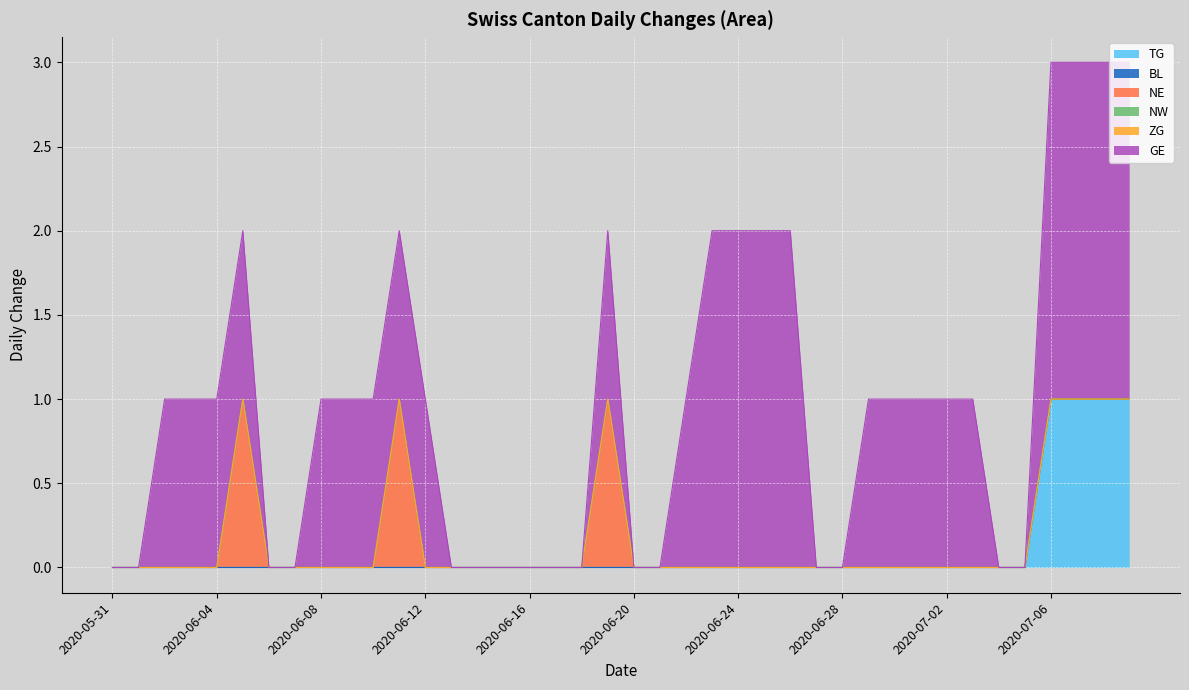

Reading right to left, transcribe all the data shown in this chart.

TG: 1	1	1	1	0	0	0	0	0	0	0	0	0	0	0	0	0	0	0	0	0	0	0	0	0	0	0	0	0	0	0	0	0	0	0	0	0	0	0	0
BL: 0	0	0	0	0	0	0	0	0	0	0	0	0	0	0	0	0	0	0	0	0	0	0	0	0	0	0	0	0	0	0	0	0	0	0	0	0	0	0	0
NE: 0	0	0	0	0	0	0	0	0	0	0	0	0	0	0	0	0	0	0	0	1	0	0	0	0	0	0	0	1	0	0	0	0	0	1	0	0	0	0	0
NW: 0	0	0	0	0	0	0	0	0	0	0	0	0	0	0	0	0	0	0	0	0	0	0	0	0	0	0	0	0	0	0	0	0	0	0	0	0	0	0	0
ZG: 0	0	0	0	0	0	0	0	0	0	0	0	0	0	0	0	0	0	0	0	0	0	0	0	0	0	0	0	0	0	0	0	0	0	0	0	0	0	0	0
GE: 2	2	2	2	0	0	1	1	1	1	1	0	0	2	2	2	2	1	0	0	1	0	0	0	0	0	0	1	1	1	1	1	0	0	1	1	1	1	0	0